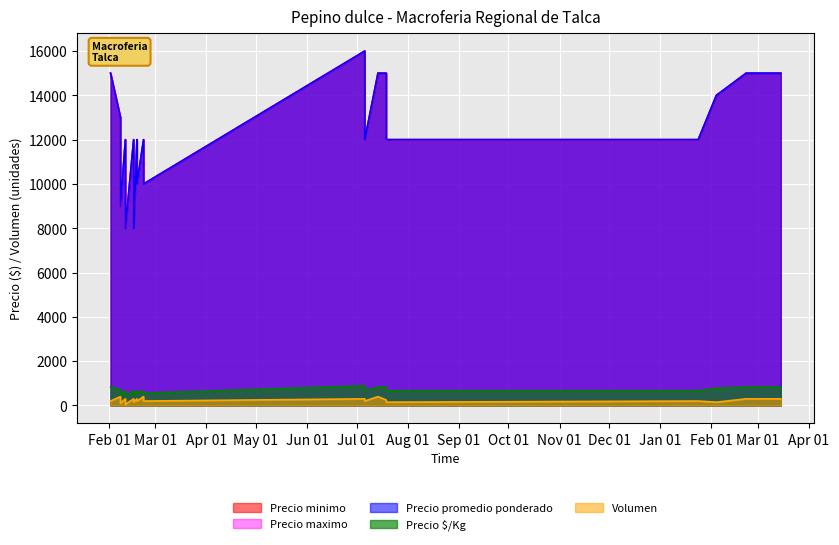

Is it true that Volumen equals 300 at 7?

True